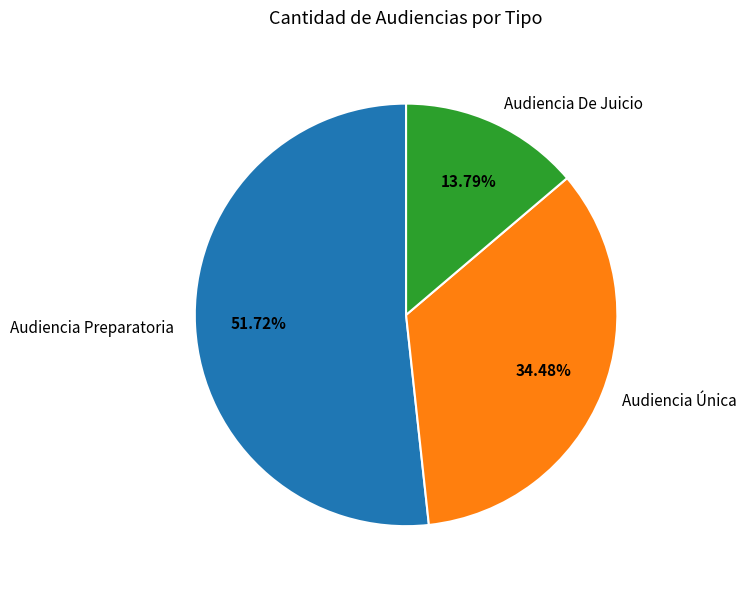

True or false: Audiencia De Juicio accounts for 19% of the total.

False